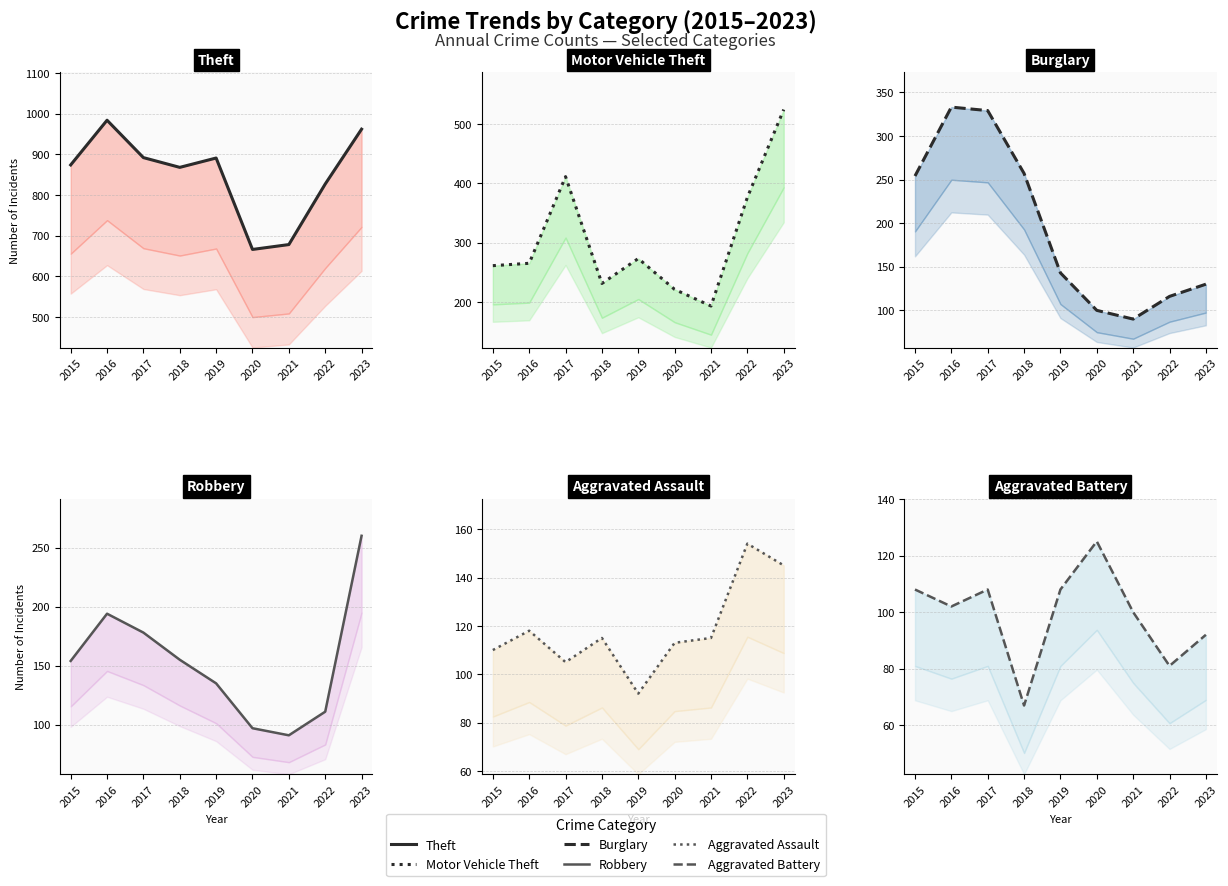

Which series has the widest spread of values?

Motor Vehicle Theft